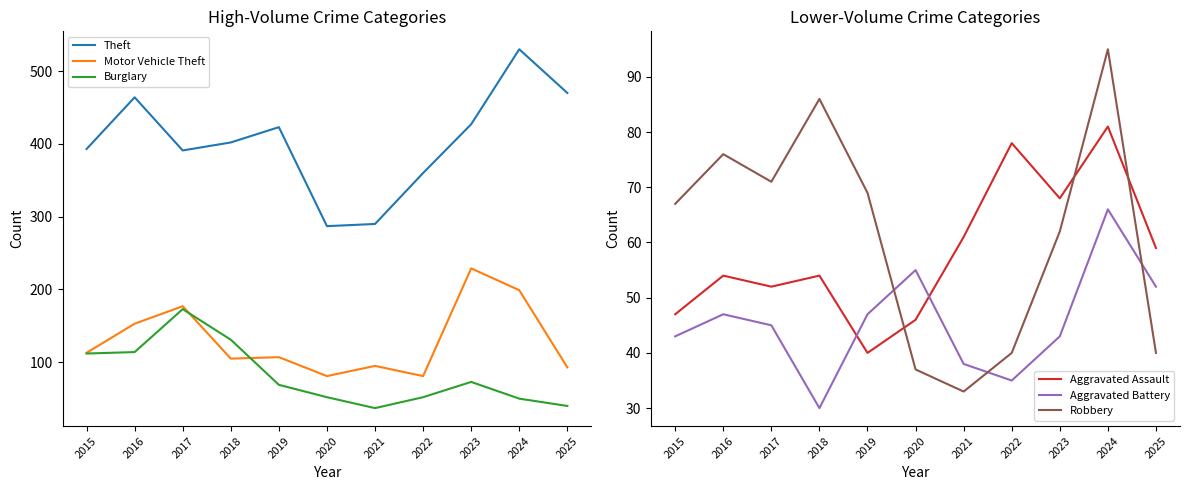

Reading left to right, transcribe all the data shown in this chart.

Theft: 2015=393	2016=464	2017=391	2018=402	2019=423	2020=287	2021=290	2022=360	2023=427	2024=530	2025=470
Motor Vehicle Theft: 2015=113	2016=153	2017=177	2018=105	2019=107	2020=81	2021=95	2022=81	2023=229	2024=199	2025=93
Burglary: 2015=112	2016=114	2017=173	2018=131	2019=69	2020=52	2021=37	2022=52	2023=73	2024=50	2025=40
Aggravated Assault: 2015=47	2016=54	2017=52	2018=54	2019=40	2020=46	2021=61	2022=78	2023=68	2024=81	2025=59
Aggravated Battery: 2015=43	2016=47	2017=45	2018=30	2019=47	2020=55	2021=38	2022=35	2023=43	2024=66	2025=52
Robbery: 2015=67	2016=76	2017=71	2018=86	2019=69	2020=37	2021=33	2022=40	2023=62	2024=95	2025=40